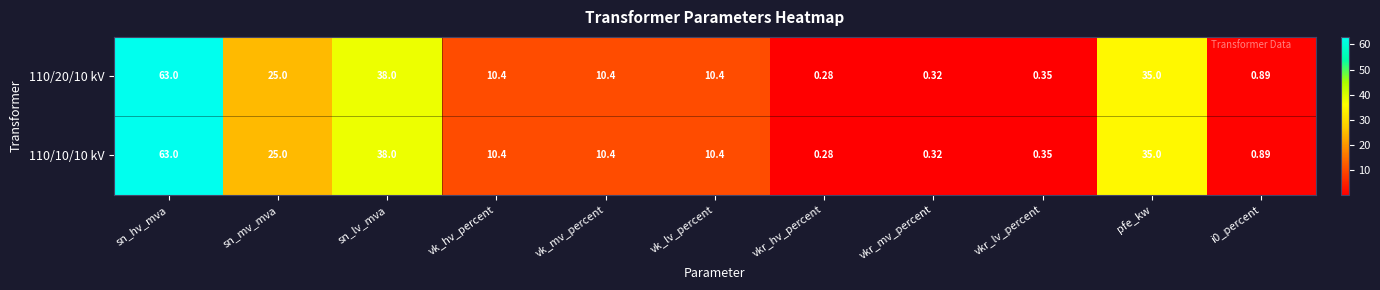

At which category is the sum across all series the highest?

sn_hv_mva